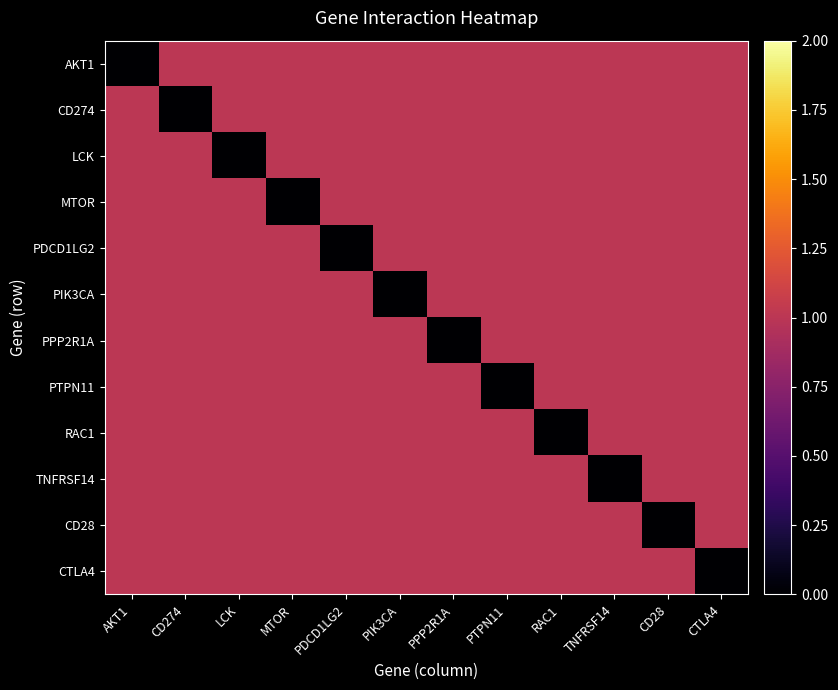

Reading left to right, transcribe all the data shown in this chart.

AKT1: AKT1=0	CD274=1	LCK=1	MTOR=1	PDCD1LG2=1	PIK3CA=1	PPP2R1A=1	PTPN11=1	RAC1=1	TNFRSF14=1	CD28=1	CTLA4=1
CD274: AKT1=1	CD274=0	LCK=1	MTOR=1	PDCD1LG2=1	PIK3CA=1	PPP2R1A=1	PTPN11=1	RAC1=1	TNFRSF14=1	CD28=1	CTLA4=1
LCK: AKT1=1	CD274=1	LCK=0	MTOR=1	PDCD1LG2=1	PIK3CA=1	PPP2R1A=1	PTPN11=1	RAC1=1	TNFRSF14=1	CD28=1	CTLA4=1
MTOR: AKT1=1	CD274=1	LCK=1	MTOR=0	PDCD1LG2=1	PIK3CA=1	PPP2R1A=1	PTPN11=1	RAC1=1	TNFRSF14=1	CD28=1	CTLA4=1
PDCD1LG2: AKT1=1	CD274=1	LCK=1	MTOR=1	PDCD1LG2=0	PIK3CA=1	PPP2R1A=1	PTPN11=1	RAC1=1	TNFRSF14=1	CD28=1	CTLA4=1
PIK3CA: AKT1=1	CD274=1	LCK=1	MTOR=1	PDCD1LG2=1	PIK3CA=0	PPP2R1A=1	PTPN11=1	RAC1=1	TNFRSF14=1	CD28=1	CTLA4=1
PPP2R1A: AKT1=1	CD274=1	LCK=1	MTOR=1	PDCD1LG2=1	PIK3CA=1	PPP2R1A=0	PTPN11=1	RAC1=1	TNFRSF14=1	CD28=1	CTLA4=1
PTPN11: AKT1=1	CD274=1	LCK=1	MTOR=1	PDCD1LG2=1	PIK3CA=1	PPP2R1A=1	PTPN11=0	RAC1=1	TNFRSF14=1	CD28=1	CTLA4=1
RAC1: AKT1=1	CD274=1	LCK=1	MTOR=1	PDCD1LG2=1	PIK3CA=1	PPP2R1A=1	PTPN11=1	RAC1=0	TNFRSF14=1	CD28=1	CTLA4=1
TNFRSF14: AKT1=1	CD274=1	LCK=1	MTOR=1	PDCD1LG2=1	PIK3CA=1	PPP2R1A=1	PTPN11=1	RAC1=1	TNFRSF14=0	CD28=1	CTLA4=1
CD28: AKT1=1	CD274=1	LCK=1	MTOR=1	PDCD1LG2=1	PIK3CA=1	PPP2R1A=1	PTPN11=1	RAC1=1	TNFRSF14=1	CD28=0	CTLA4=1
CTLA4: AKT1=1	CD274=1	LCK=1	MTOR=1	PDCD1LG2=1	PIK3CA=1	PPP2R1A=1	PTPN11=1	RAC1=1	TNFRSF14=1	CD28=1	CTLA4=0